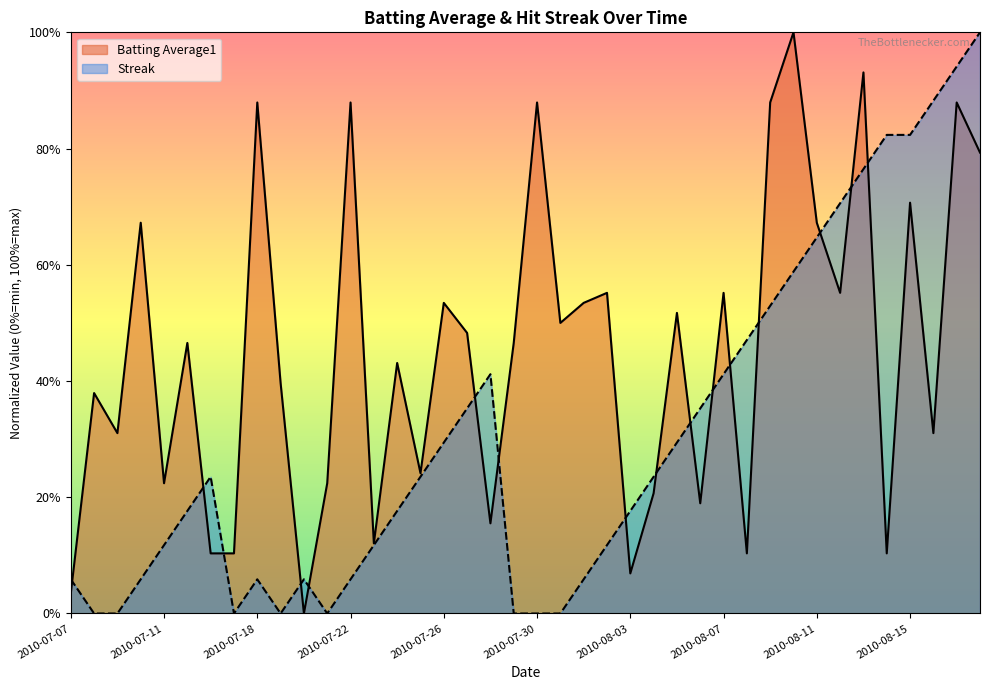

True or false: Batting Average1 has a value of 0.2 at 2010-07-21.

True